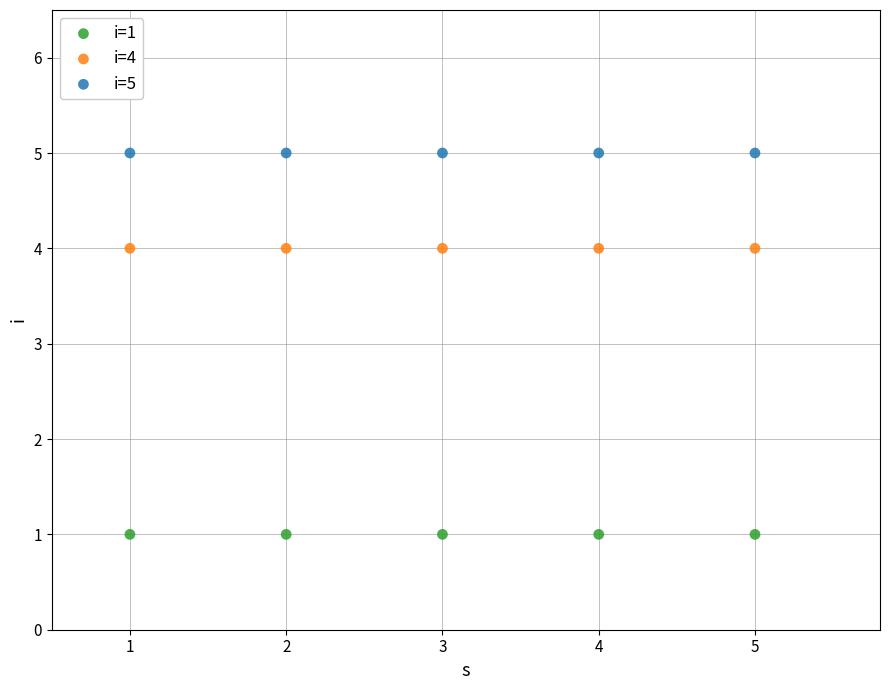

Which series contains the lowest Y value?

i=1